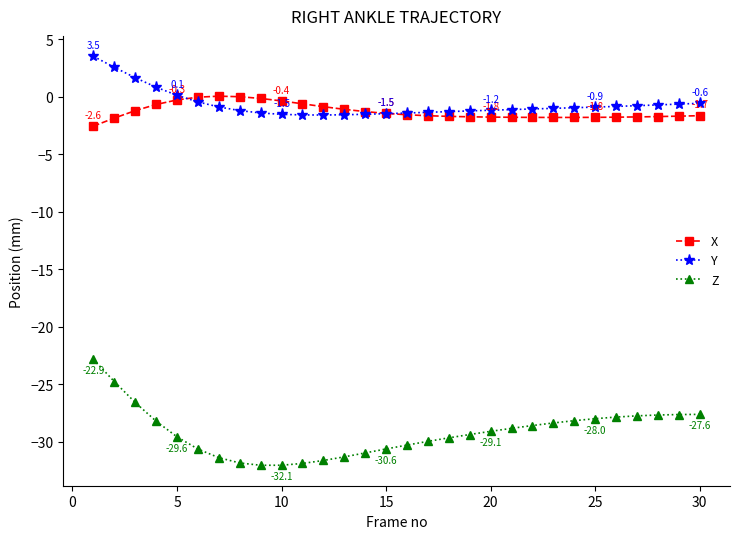

What is the value of the X point at the 17th from the left?

-1.7